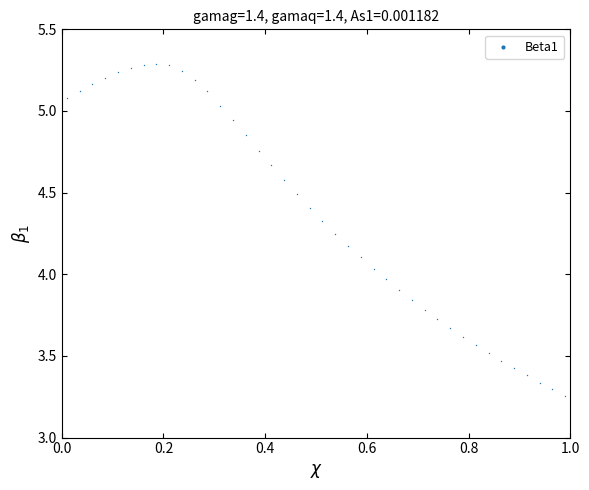

What is the range of Y values (max minus min)?

2.0